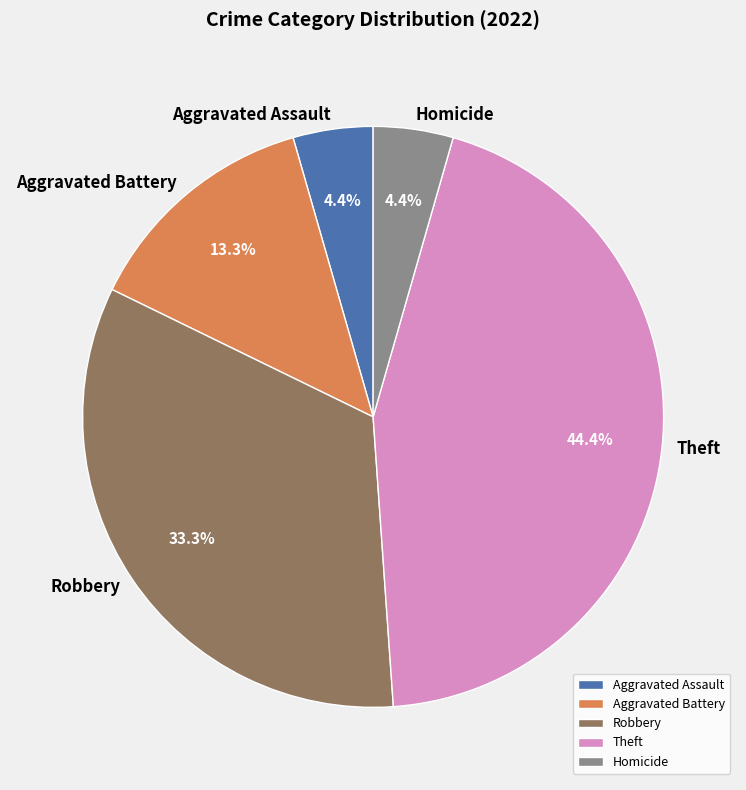

Combined, do Theft and Homicide account for over 50%?

No